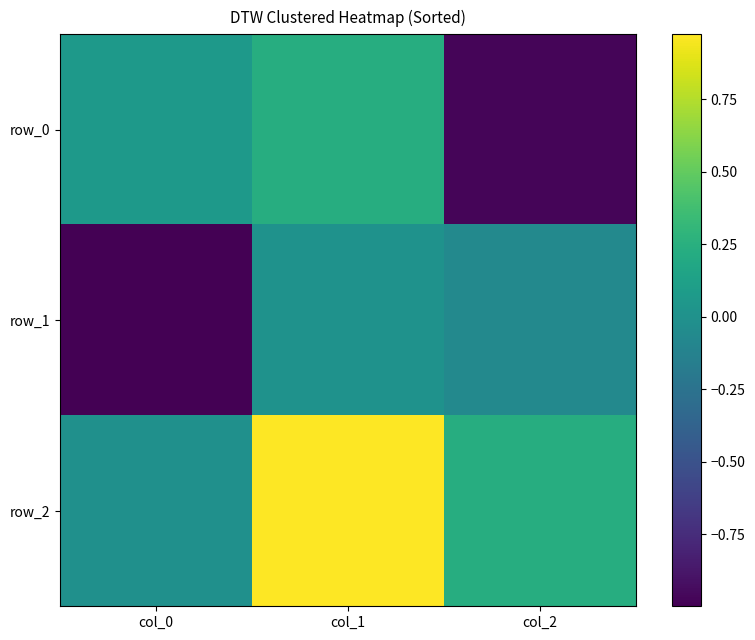

What value does the row_2 series have at col_2?

0.2